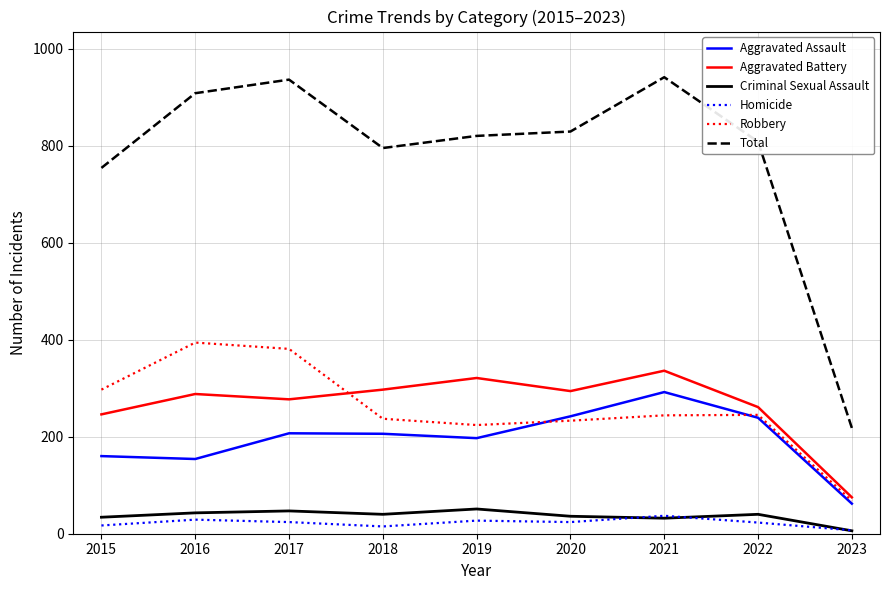

What is the greatest value displayed?

941